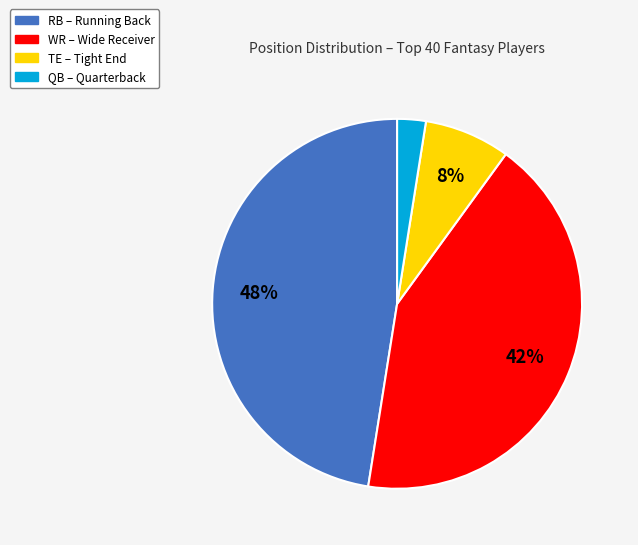

Count the number of slices in the pie.

4